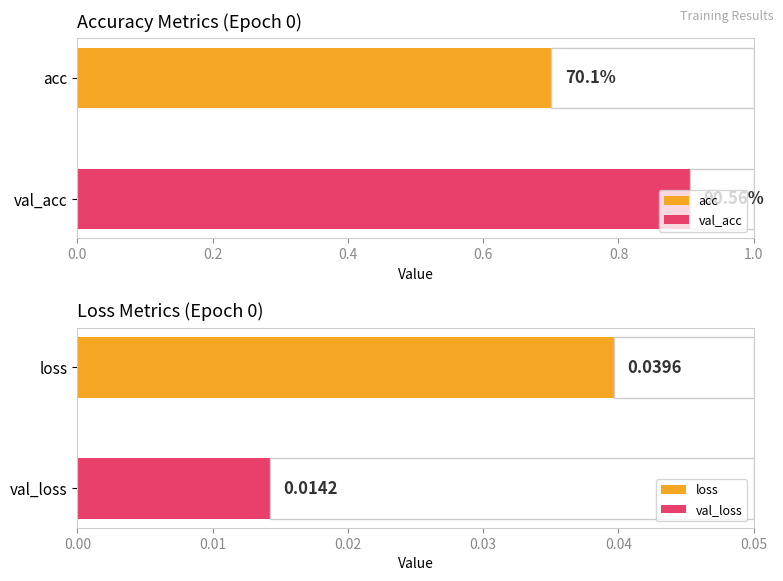

Is the value of val_acc at 0 greater than the value of loss at 0?

Yes